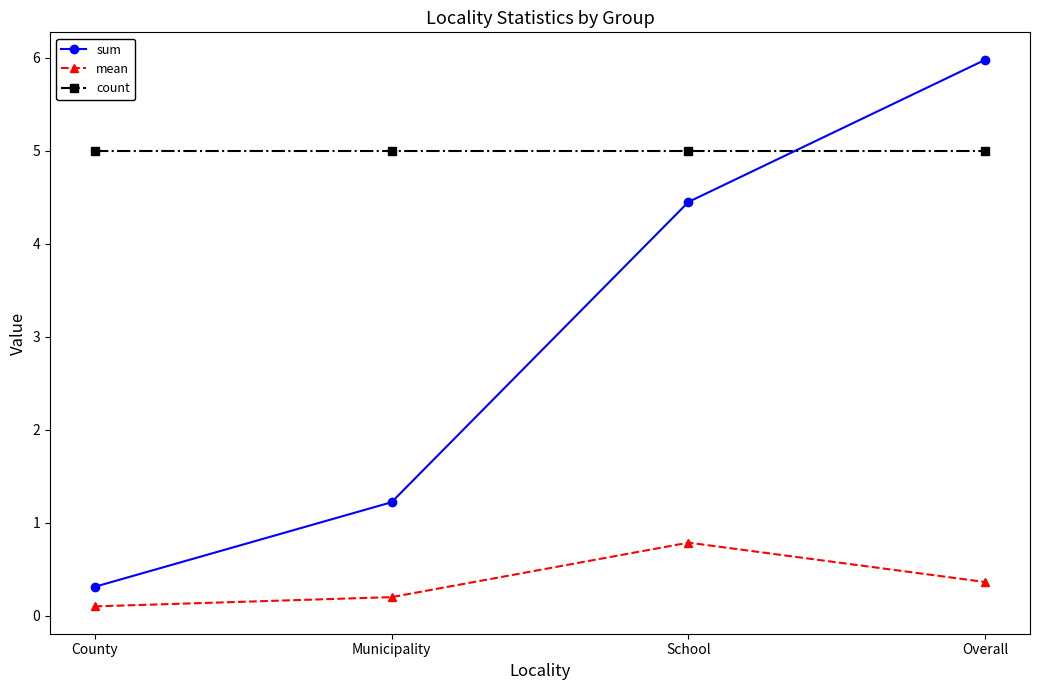

What is the value of the mean point at the 2nd from the left?

0.2